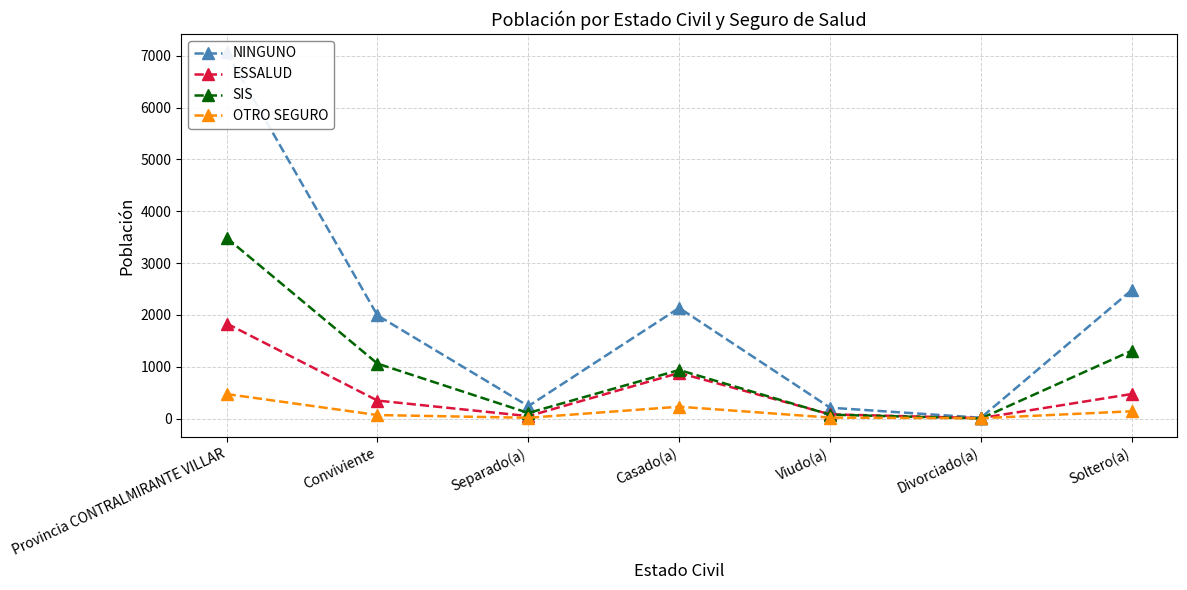

What is the lowest value of the NINGUNO series?

15